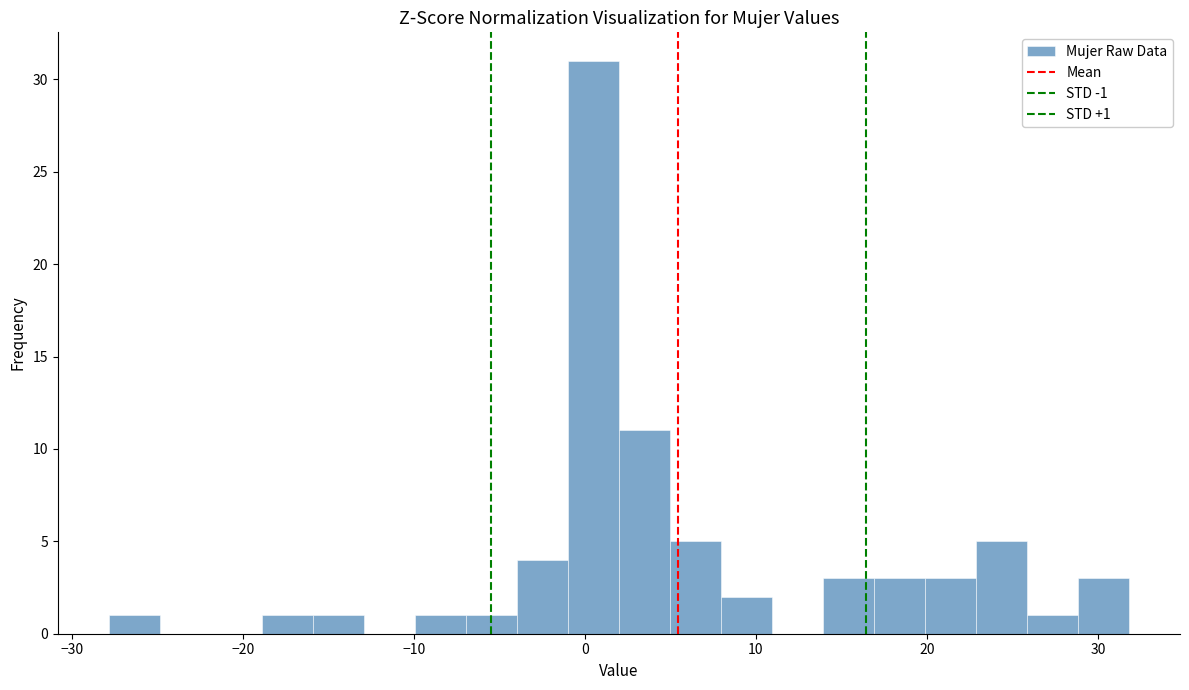

Read against the x-axis, roughly where is the centre of the tallest bar?

0